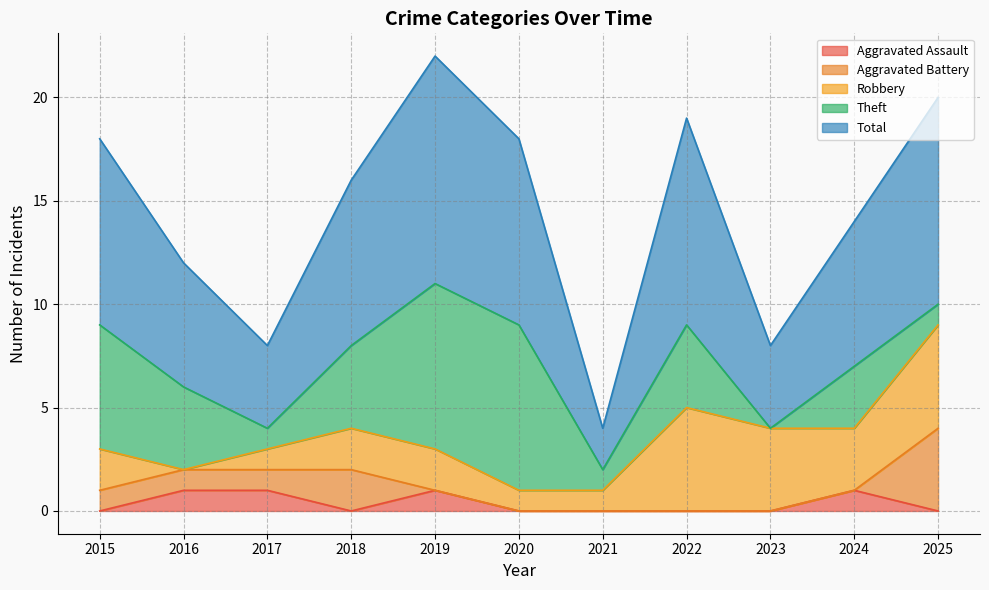

What is the value of the Total point at the 5th from the left?

11